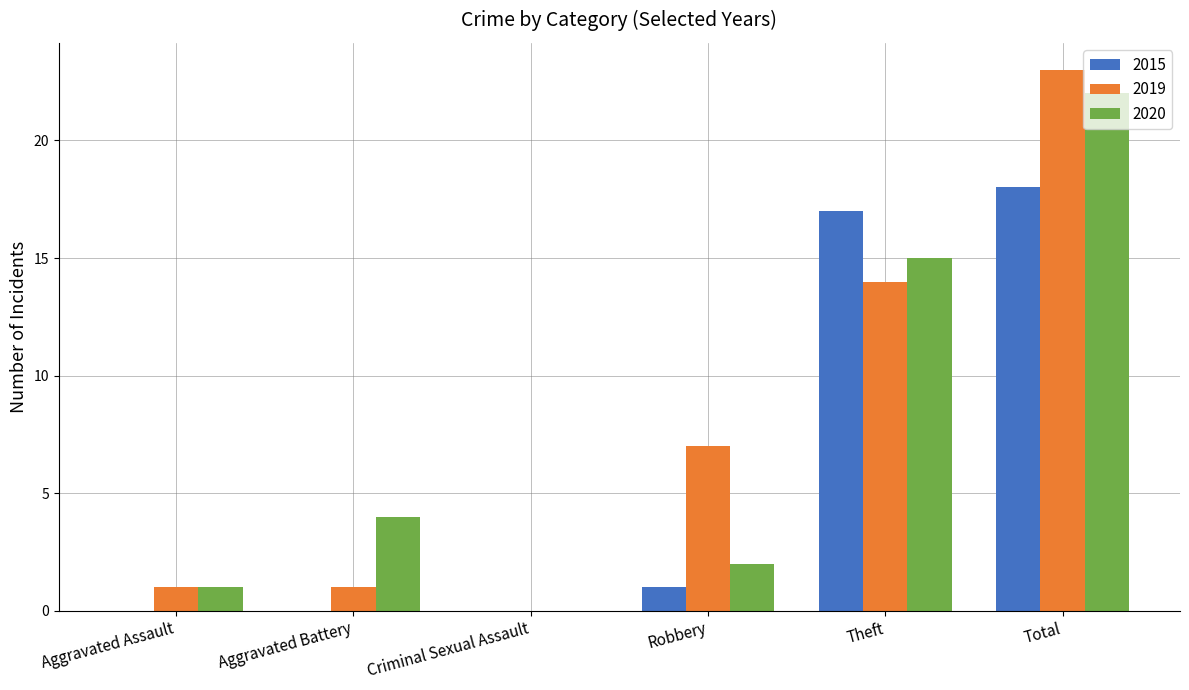

How many values in 2020 are above zero?

5